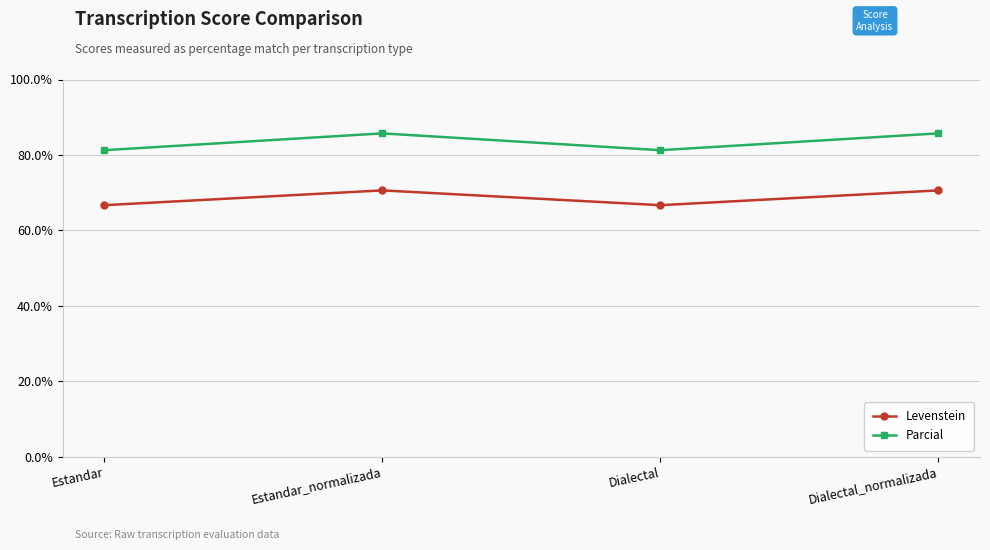

How many lines are shown in the chart?

2